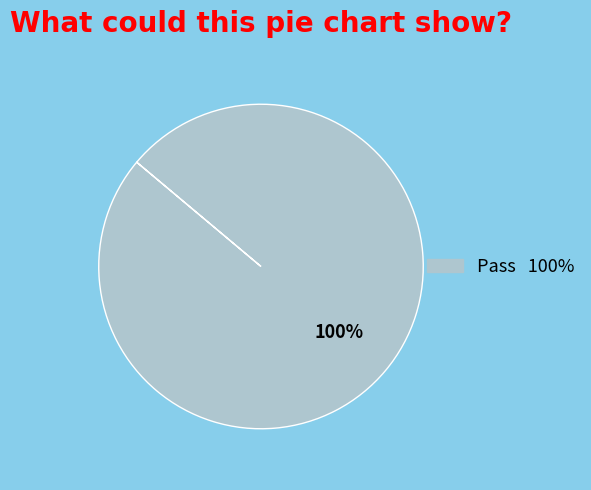

Does any single category account for the majority?

Yes